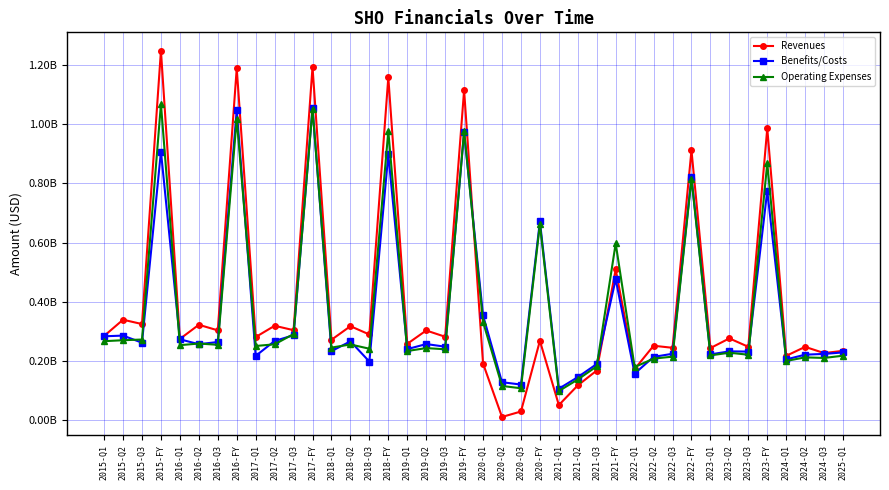

Between which two adjacent categories do Revenues and Operating Expenses first intersect?

2019-FY and 2020-Q1